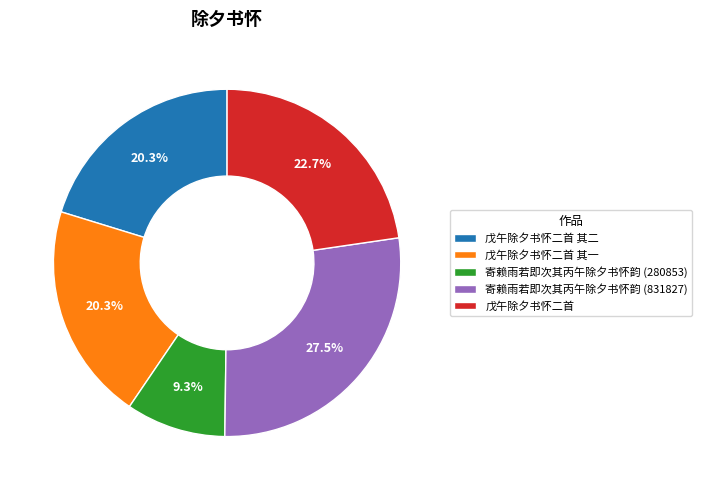

Is there a majority slice in this chart?

No